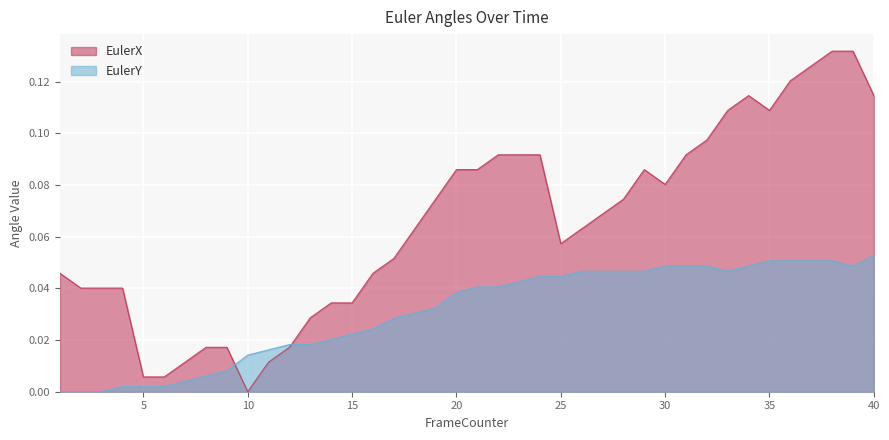

Between 8 and 10, which series saw the biggest shift?

EulerX